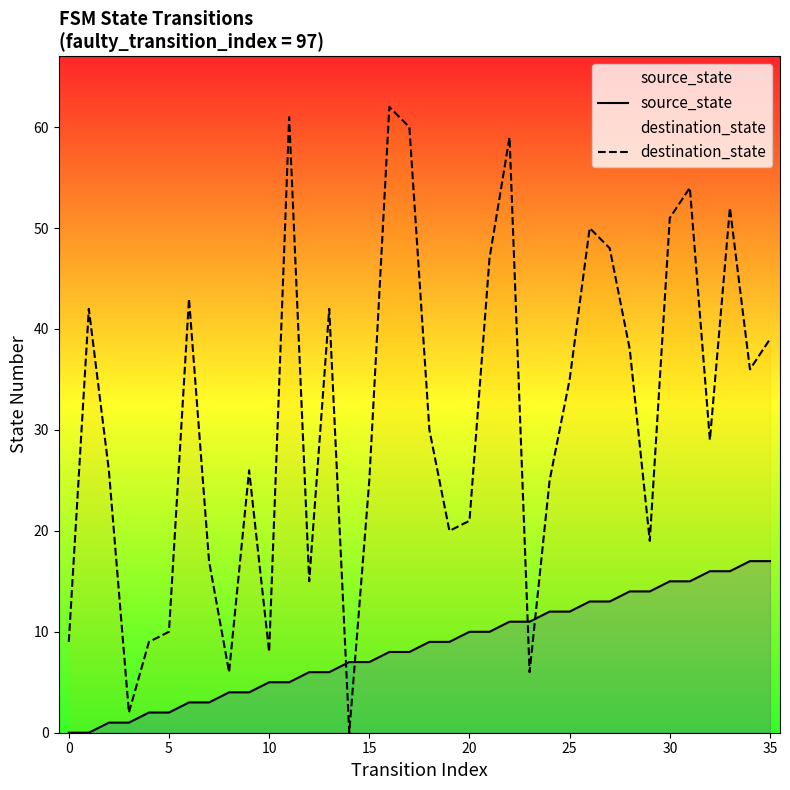

What is the difference between the source_state values at 22 and 15?

4